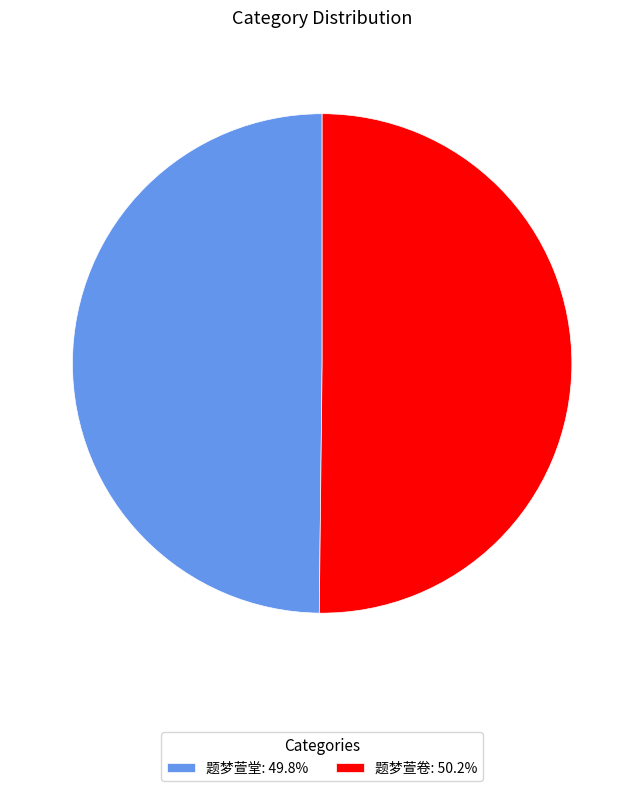

How many slices are in this pie chart?

2